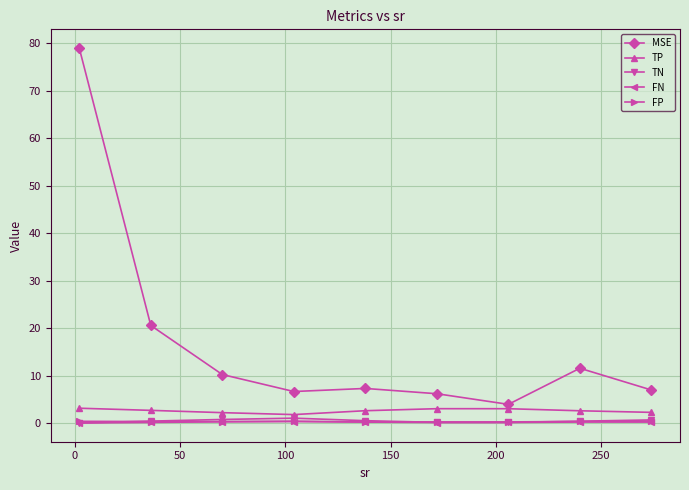

Which series has the largest range (max minus min)?

MSE